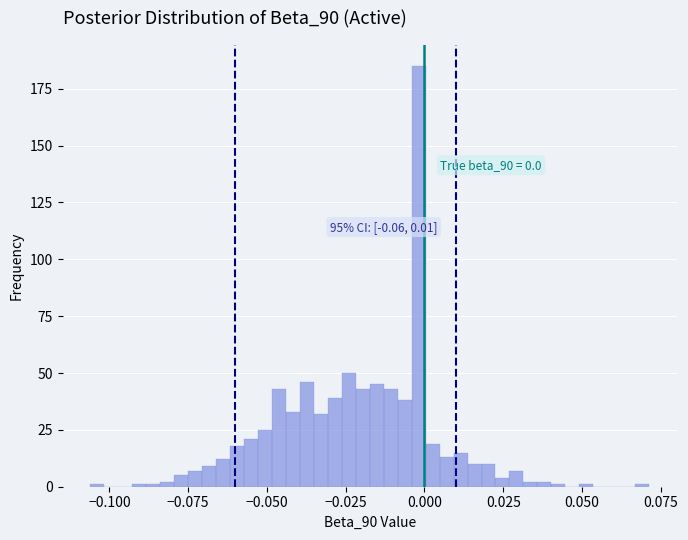

Read against the x-axis, roughly where is the centre of the tallest bar?

0.000